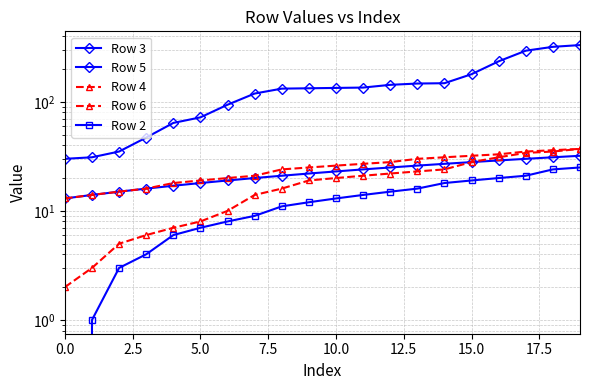

True or false: Row 6 and Row 2 cross at least once.

False